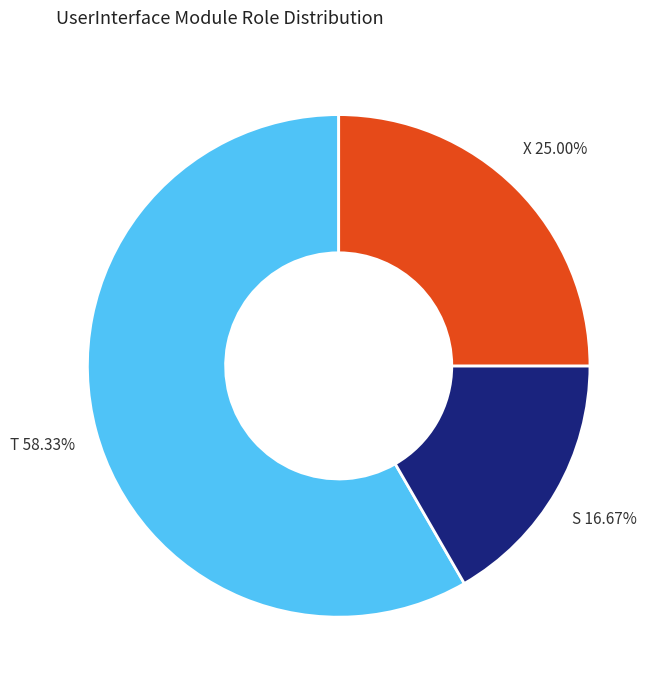

Count the number of slices in the pie.

3